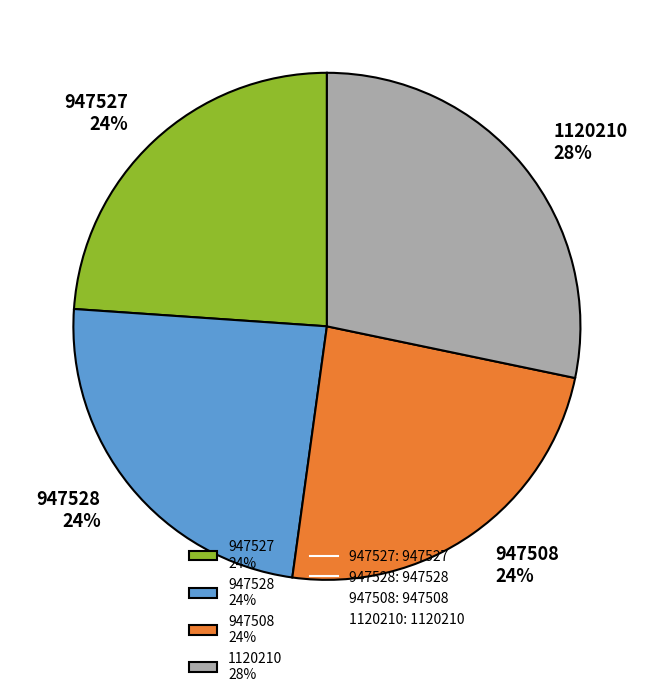

To the nearest percent, what portion does 947508 represent?

24%